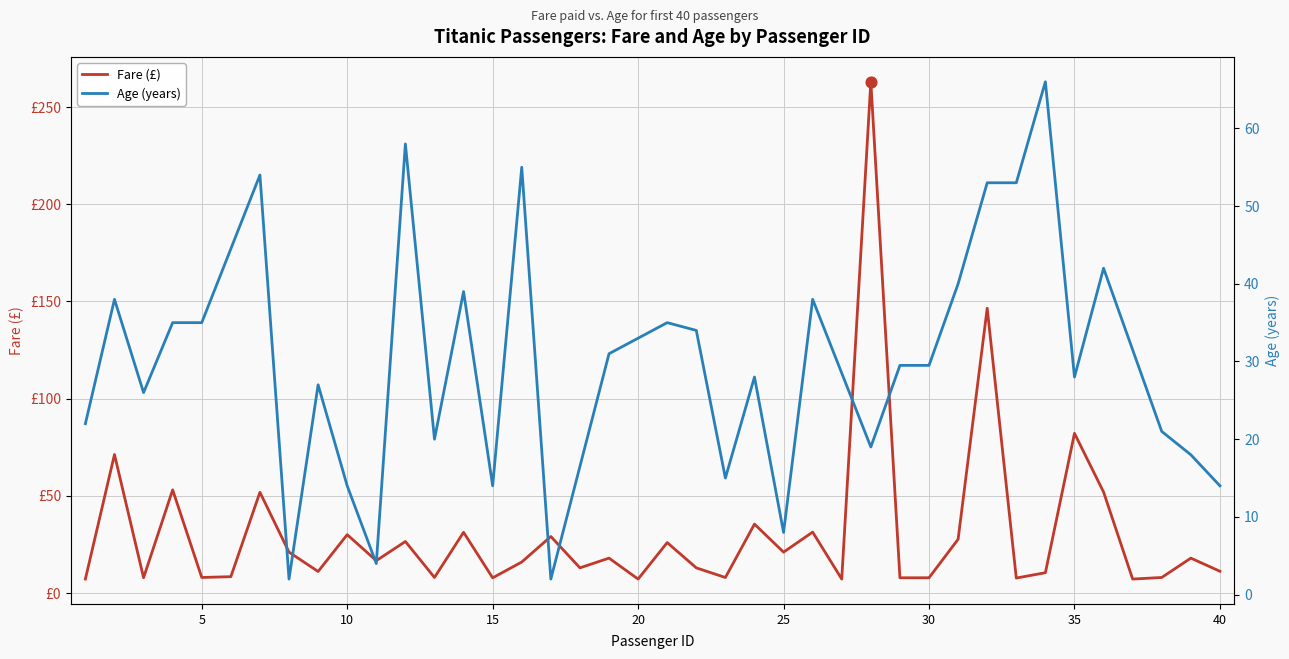

Which series contains the lowest Y value?

Age (years)